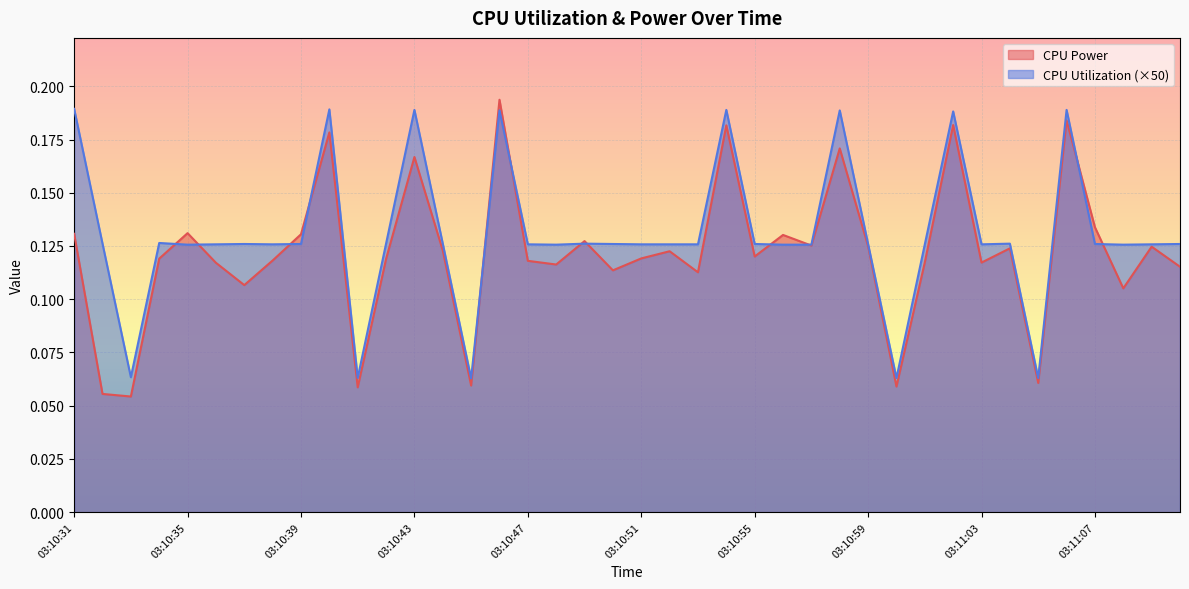

What is the difference between the maximum and second lowest values in the CPU Power series?

0.1